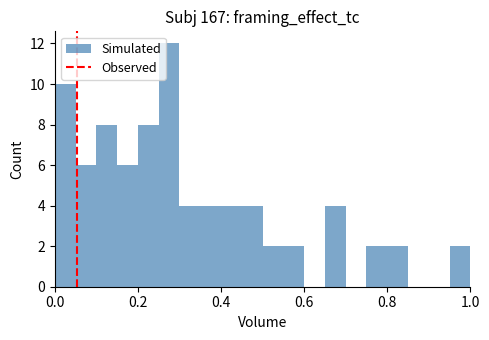

Read against the x-axis, roughly where is the centre of the tallest bar?

0.28